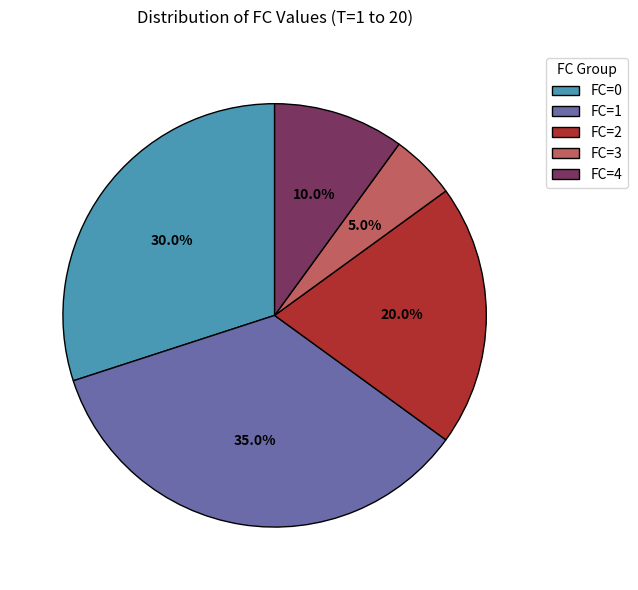

To the nearest percent, what is the average slice percentage?

20%